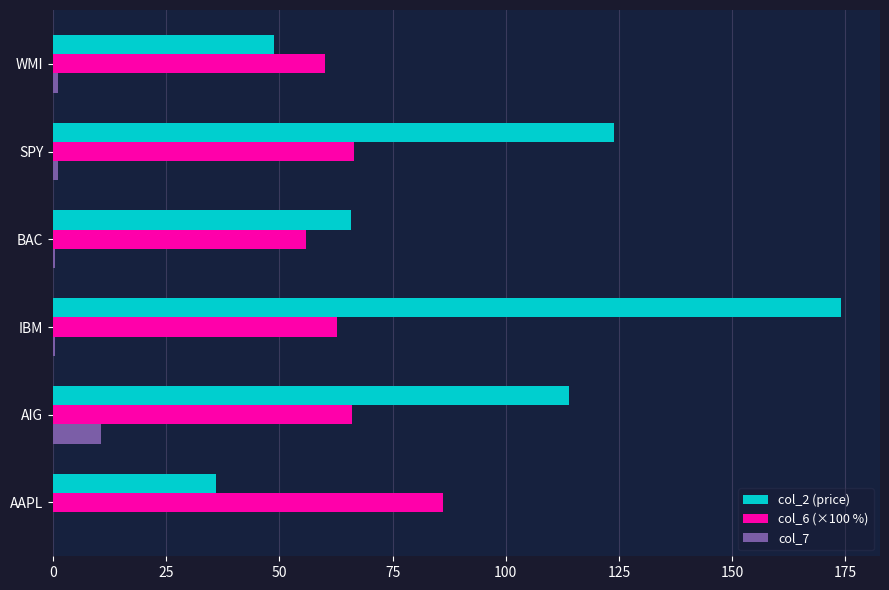

Which series has the largest range (max minus min)?

col_2 (price)